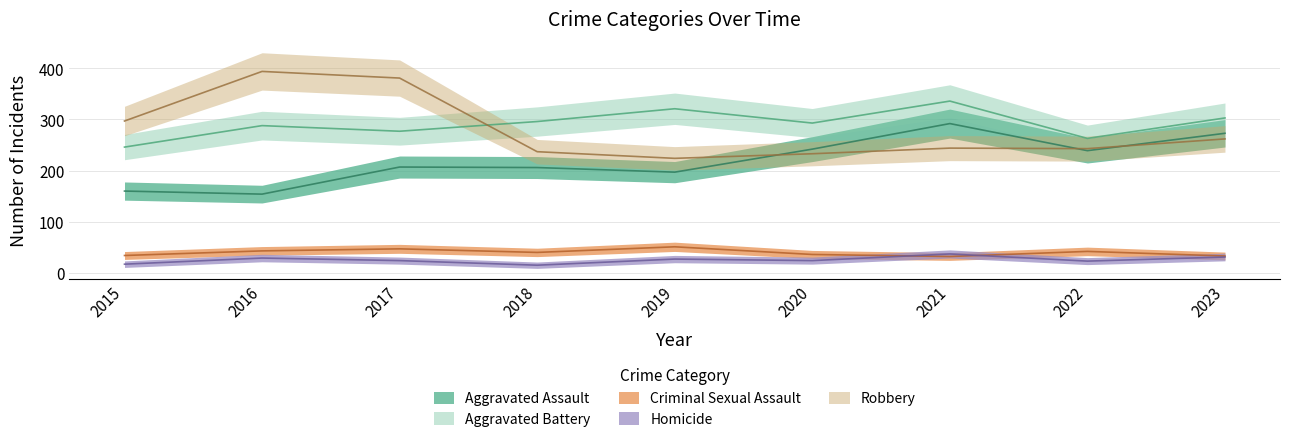

List the series in order of their peak value, lowest first.

Homicide, Criminal Sexual Assault, Aggravated Assault, Aggravated Battery, Robbery